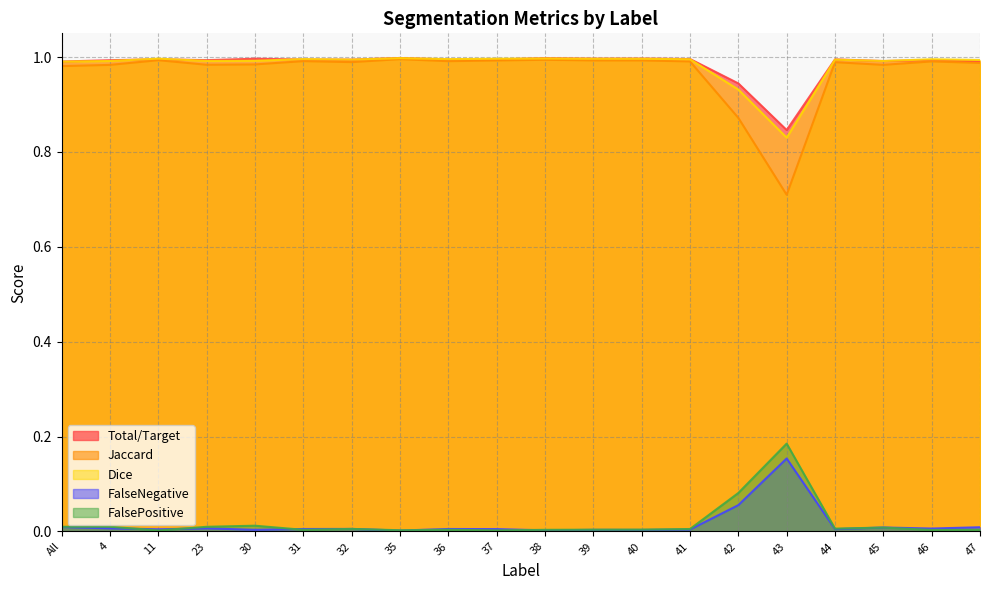

Reading left to right, transcribe all the data shown in this chart.

Total/Target: 1.0	1.0	1.0	1.0	1.0	1.0	1.0	1.0	1.0	1.0	1.0	1.0	1.0	1.0	0.9	0.8	1.0	1.0	1.0	1.0
Jaccard: 1.0	1.0	1.0	1.0	1.0	1.0	1.0	1.0	1.0	1.0	1.0	1.0	1.0	1.0	0.9	0.7	1.0	1.0	1.0	1.0
Dice: 1.0	1.0	1.0	1.0	1.0	1.0	1.0	1.0	1.0	1.0	1.0	1.0	1.0	1.0	0.9	0.8	1.0	1.0	1.0	1.0
FalseNegative: 0.0	0.0	0.0	0.0	0.0	0.0	0.0	0.0	0.0	0.0	0.0	0.0	0.0	0.0	0.1	0.2	0.0	0.0	0.0	0.0
FalsePositive: 0.0	0.0	0.0	0.0	0.0	0.0	0.0	0.0	0.0	0.0	0.0	0.0	0.0	0.0	0.1	0.2	0.0	0.0	0.0	0.0